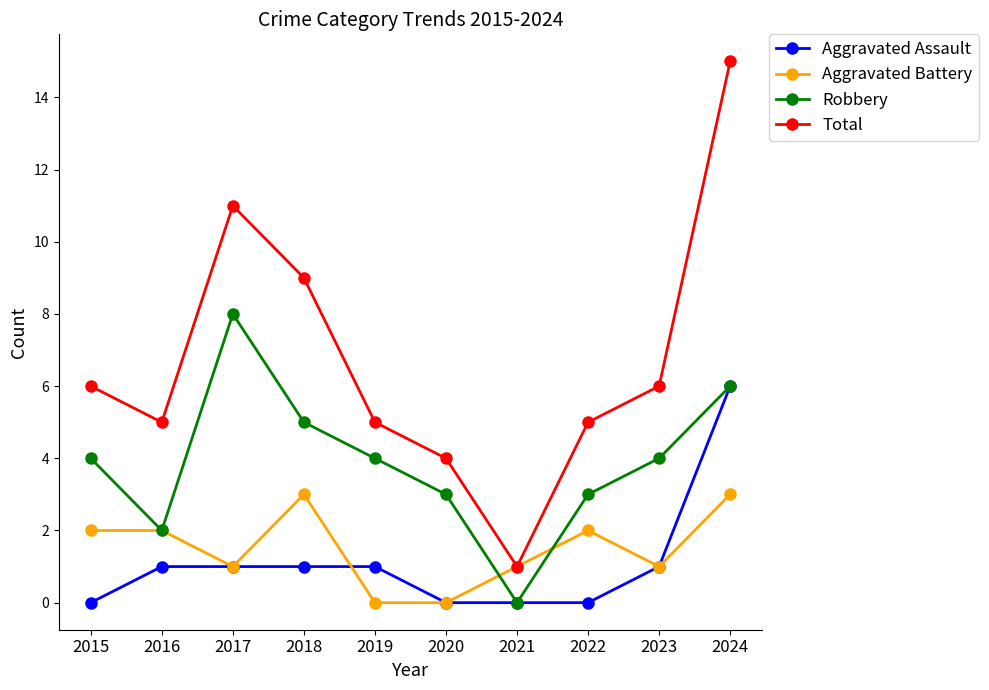

At 2018, list the series in order from largest to smallest.

Total, Robbery, Aggravated Battery, Aggravated Assault